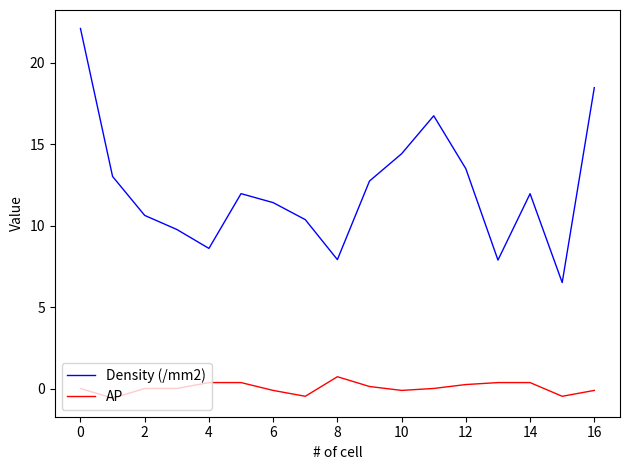

True or false: Density (/mm2) and AP cross at least once.

False